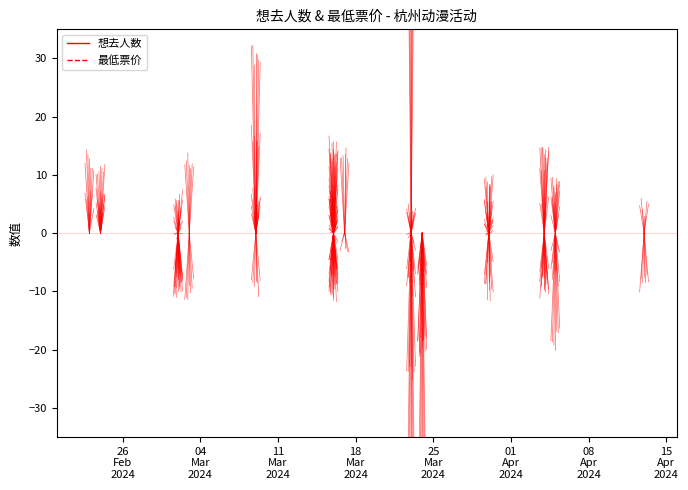

The value of 想去人数 at 26
Feb
2024 is 0.0. True or false?

True